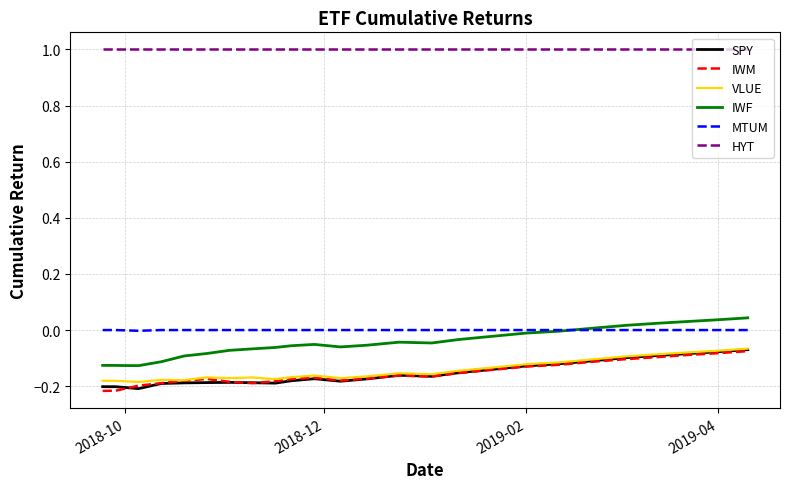

True or false: IWM and IWF intersect in this chart.

False